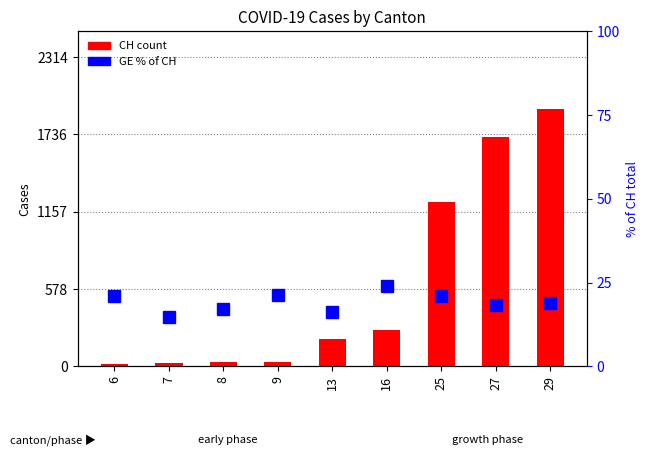

Are the bars grouped side by side (vs. stacked)?

Yes